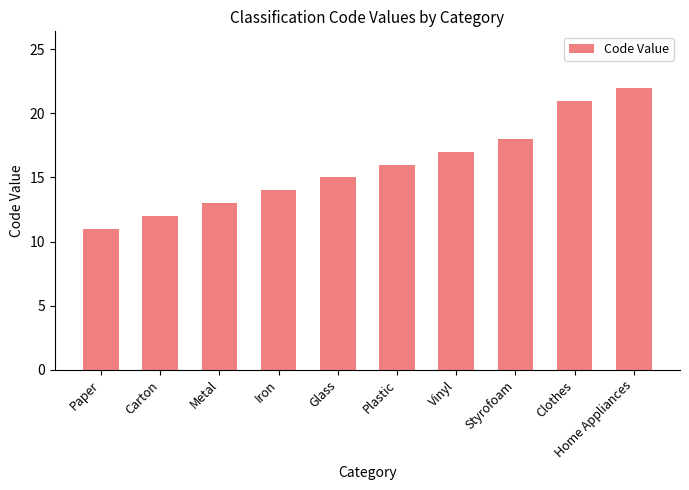

Which label corresponds to the largest value in the chart?

Home Appliances